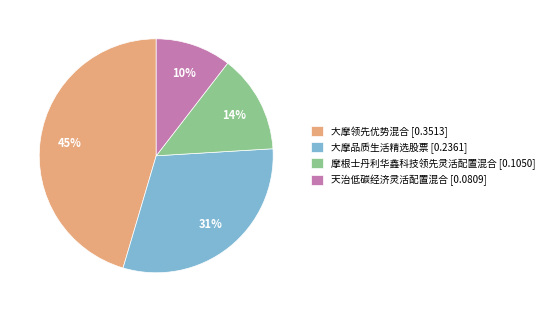

Does 大摩品质生活精选股票 represent more than half of the total?

No